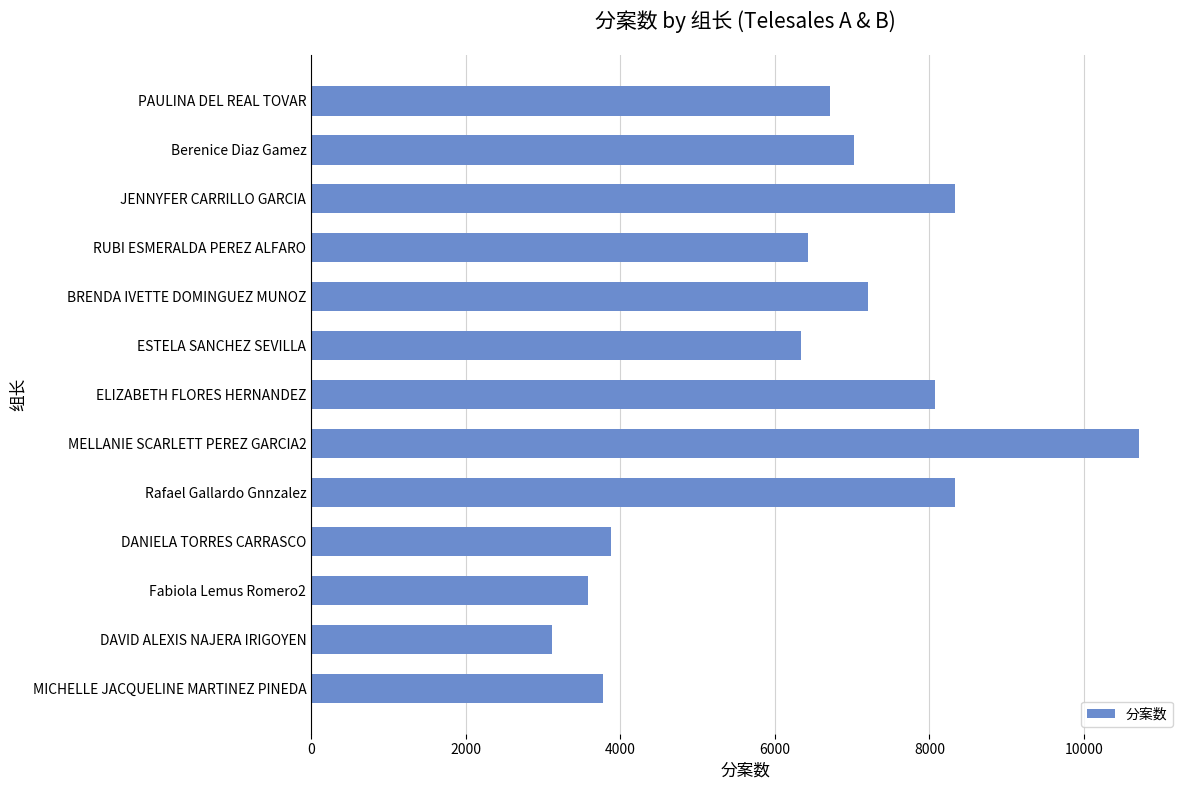

What is the maximum value shown in the chart?

10706